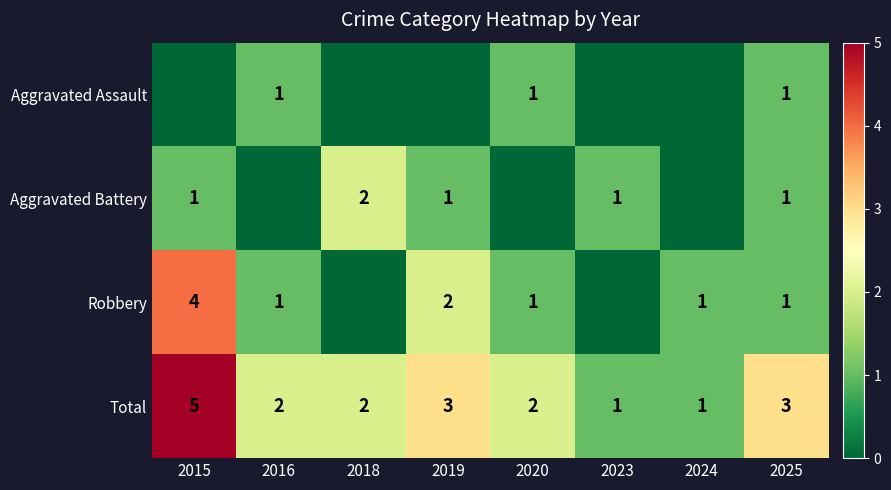

What is the approximate value of Total at 2015?

5